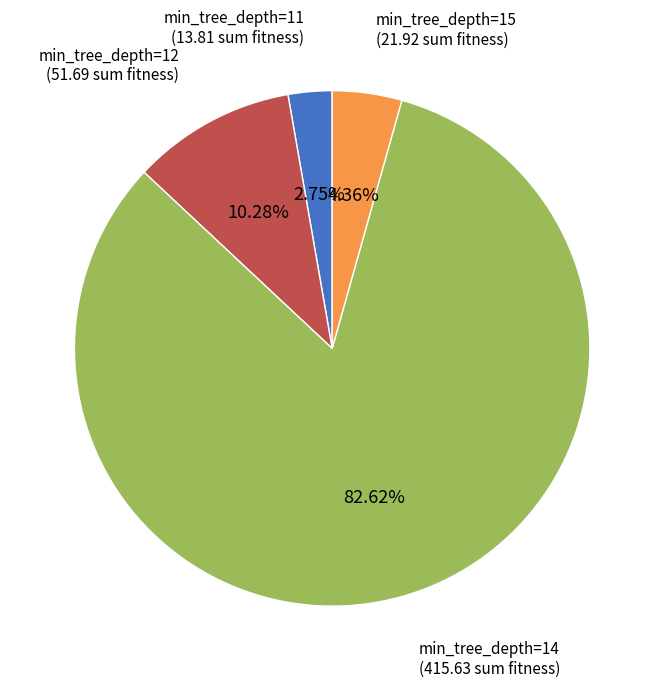

Is there a majority slice in this chart?

Yes